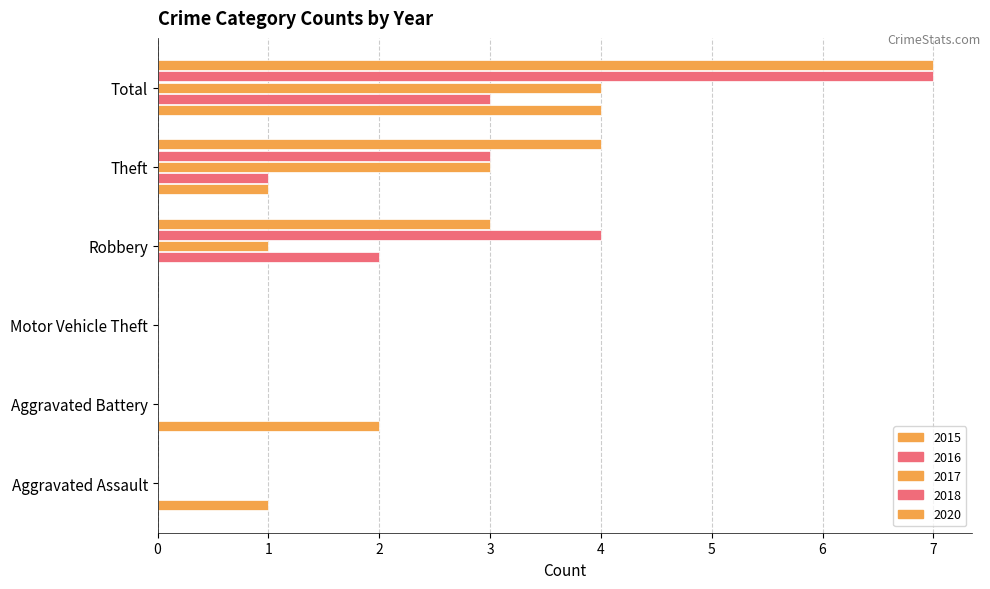

How many data points does each series have?

6